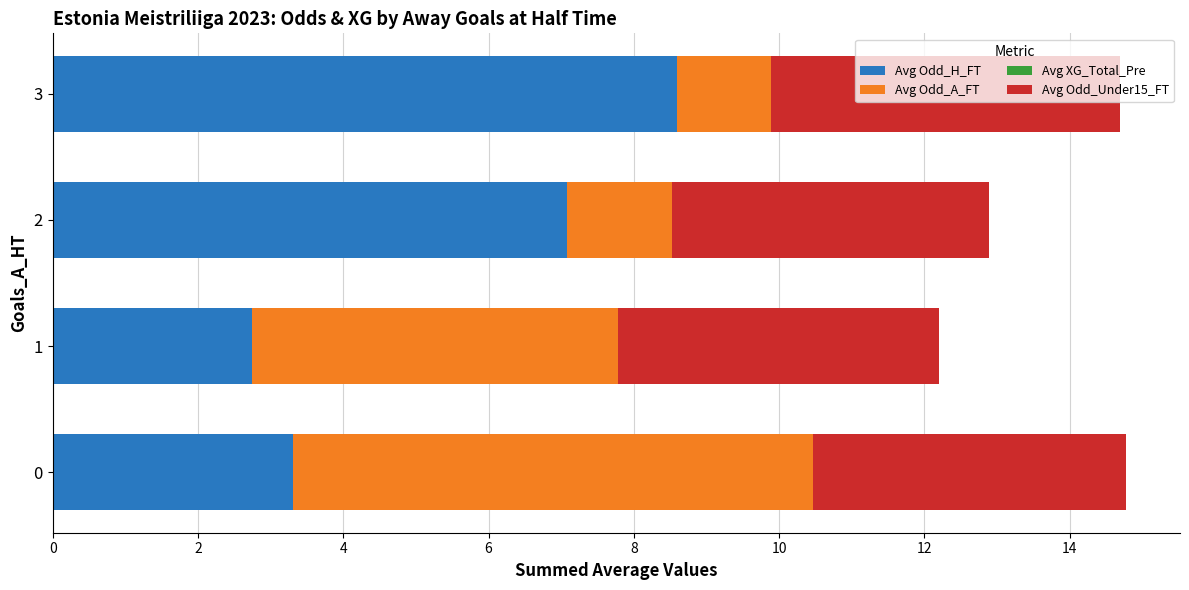

What is the total value across all series at 2?

12.9